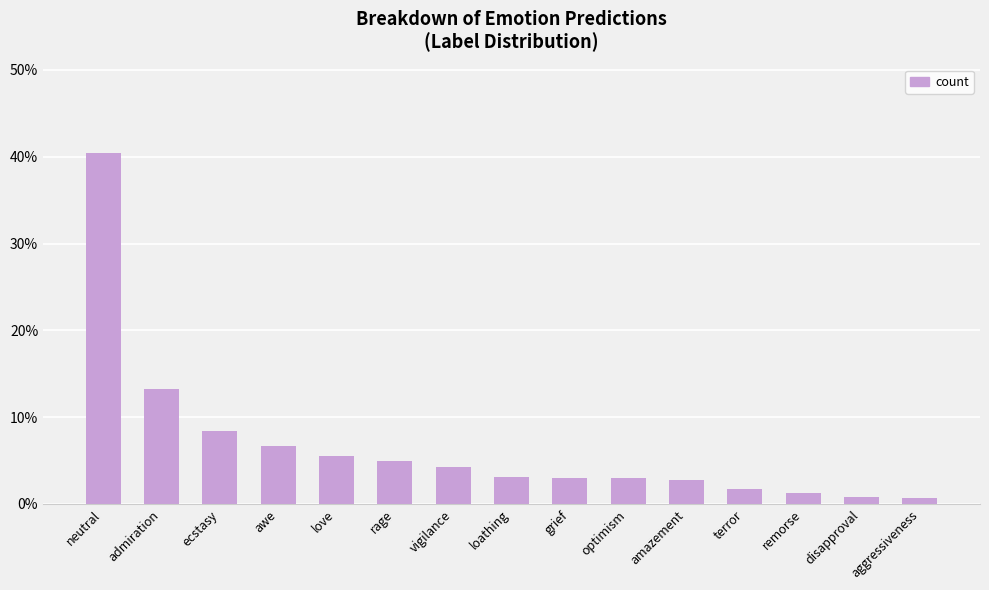

True or false: the data shows 0.0 at aggressiveness.

False